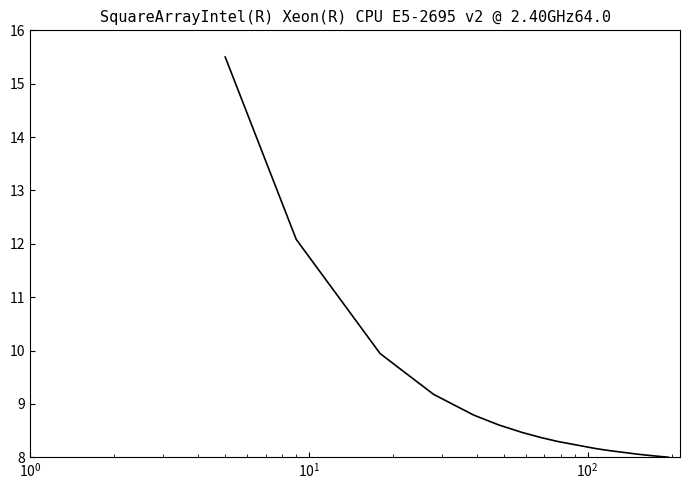

What is the difference between the maximum and minimum values?

7.5